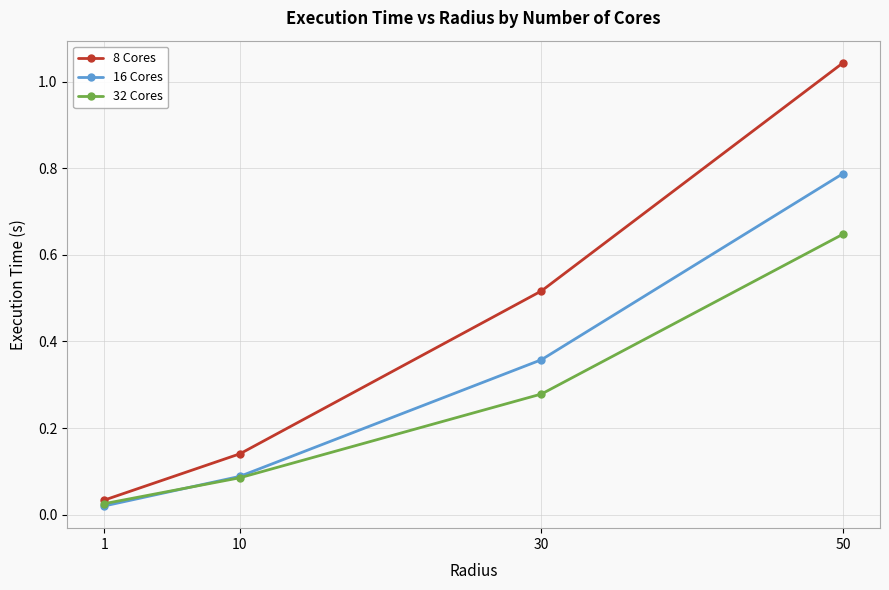

List the series in order of their overall mean, highest first.

8 Cores, 16 Cores, 32 Cores